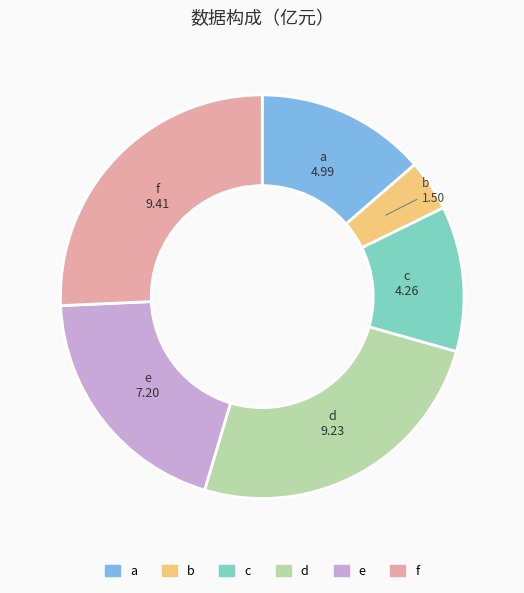

The b slice represents 4% of the pie. True or false?

True